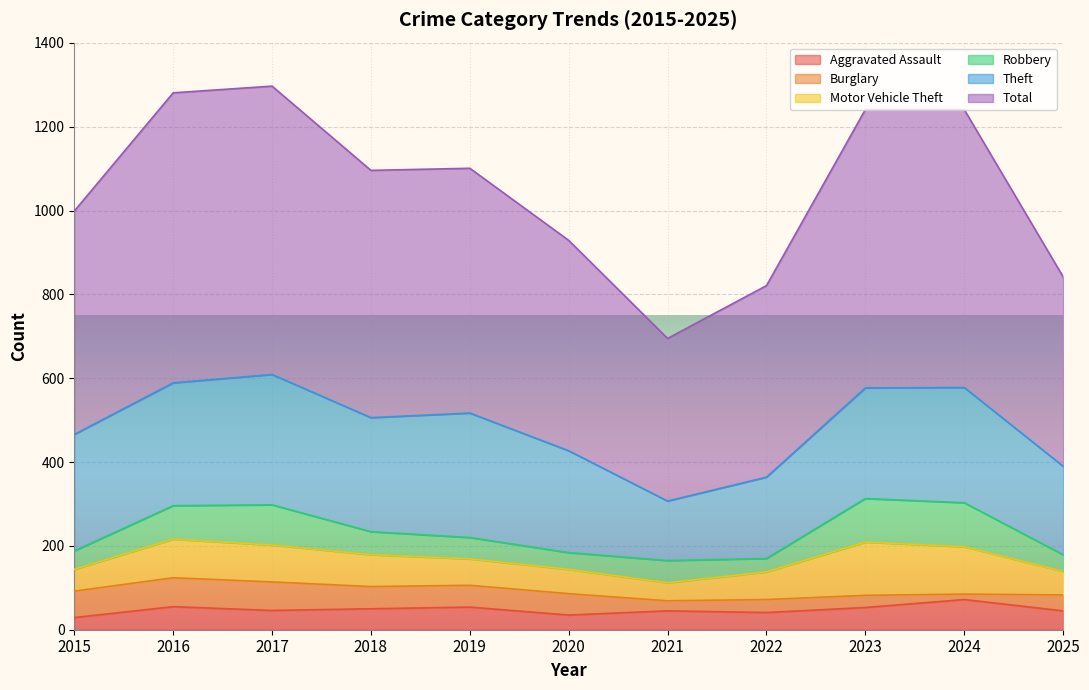

Read the Burglary value at 2017.

68